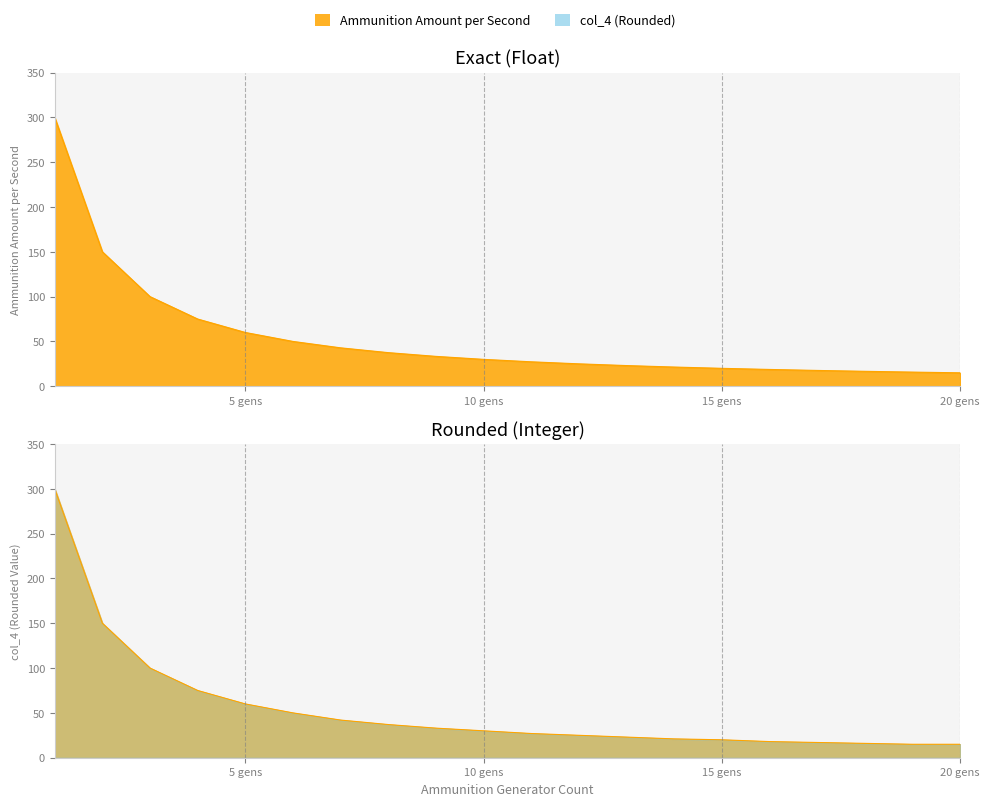

At which category is the sum across all series the highest?

1